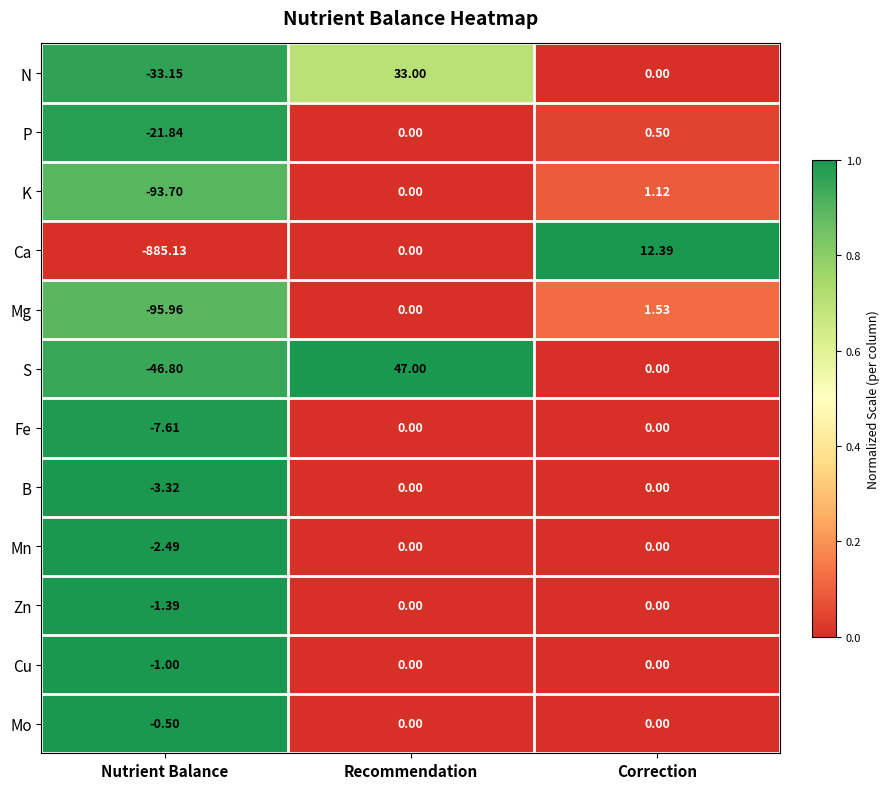

Is the value of Fe at Nutrient Balance greater than the value of Mg at Correction?

No